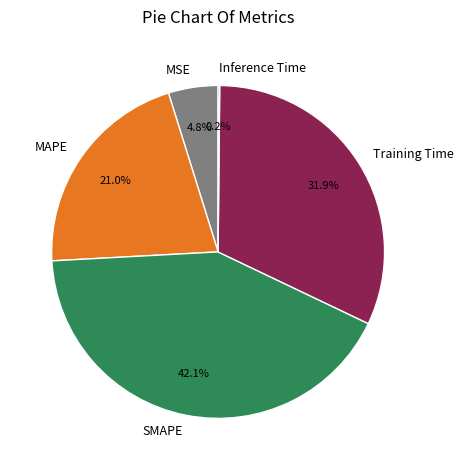

To the nearest percent, what percentage of the pie is MAPE?

21%